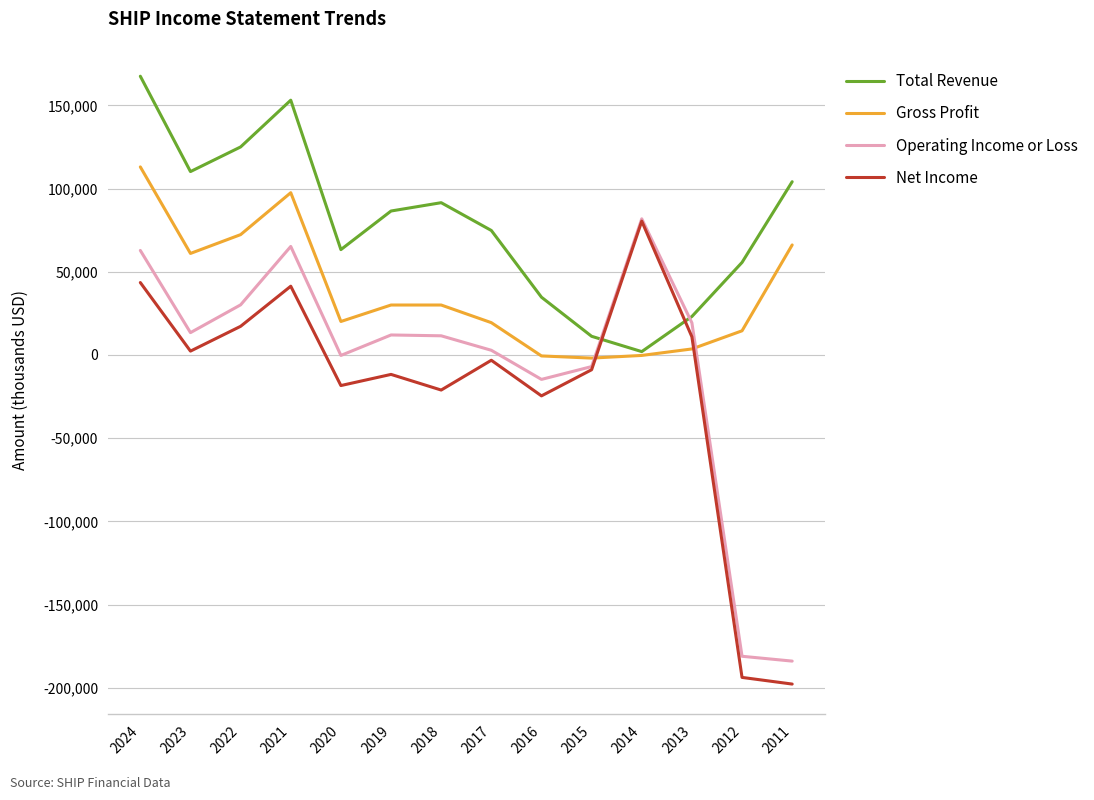

What is the difference between the maximum and second lowest values in the Operating Income or Loss series?

262900